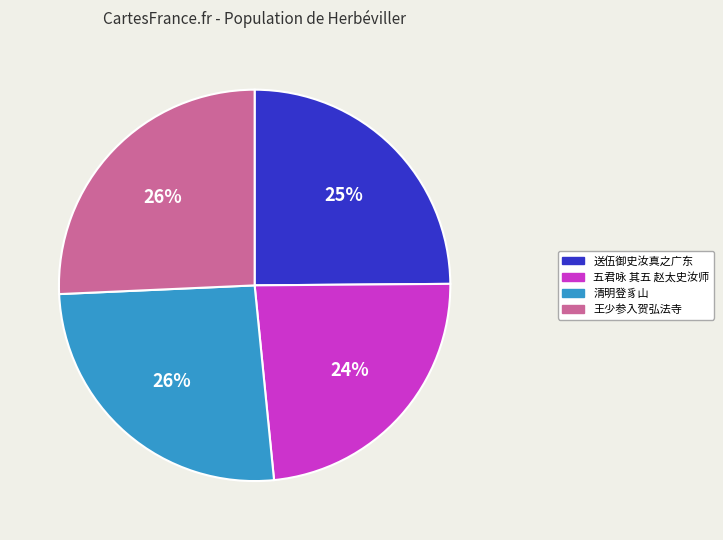

Is it true that 五君咏 其五 赵太史汝师 is 24% of the pie?

True